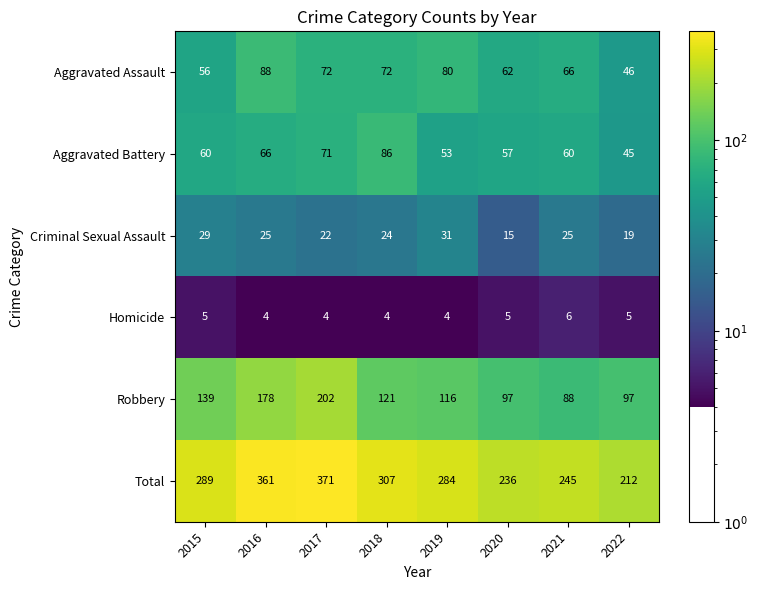

True or false: Aggravated Battery has a value of 86 at 2018.

True